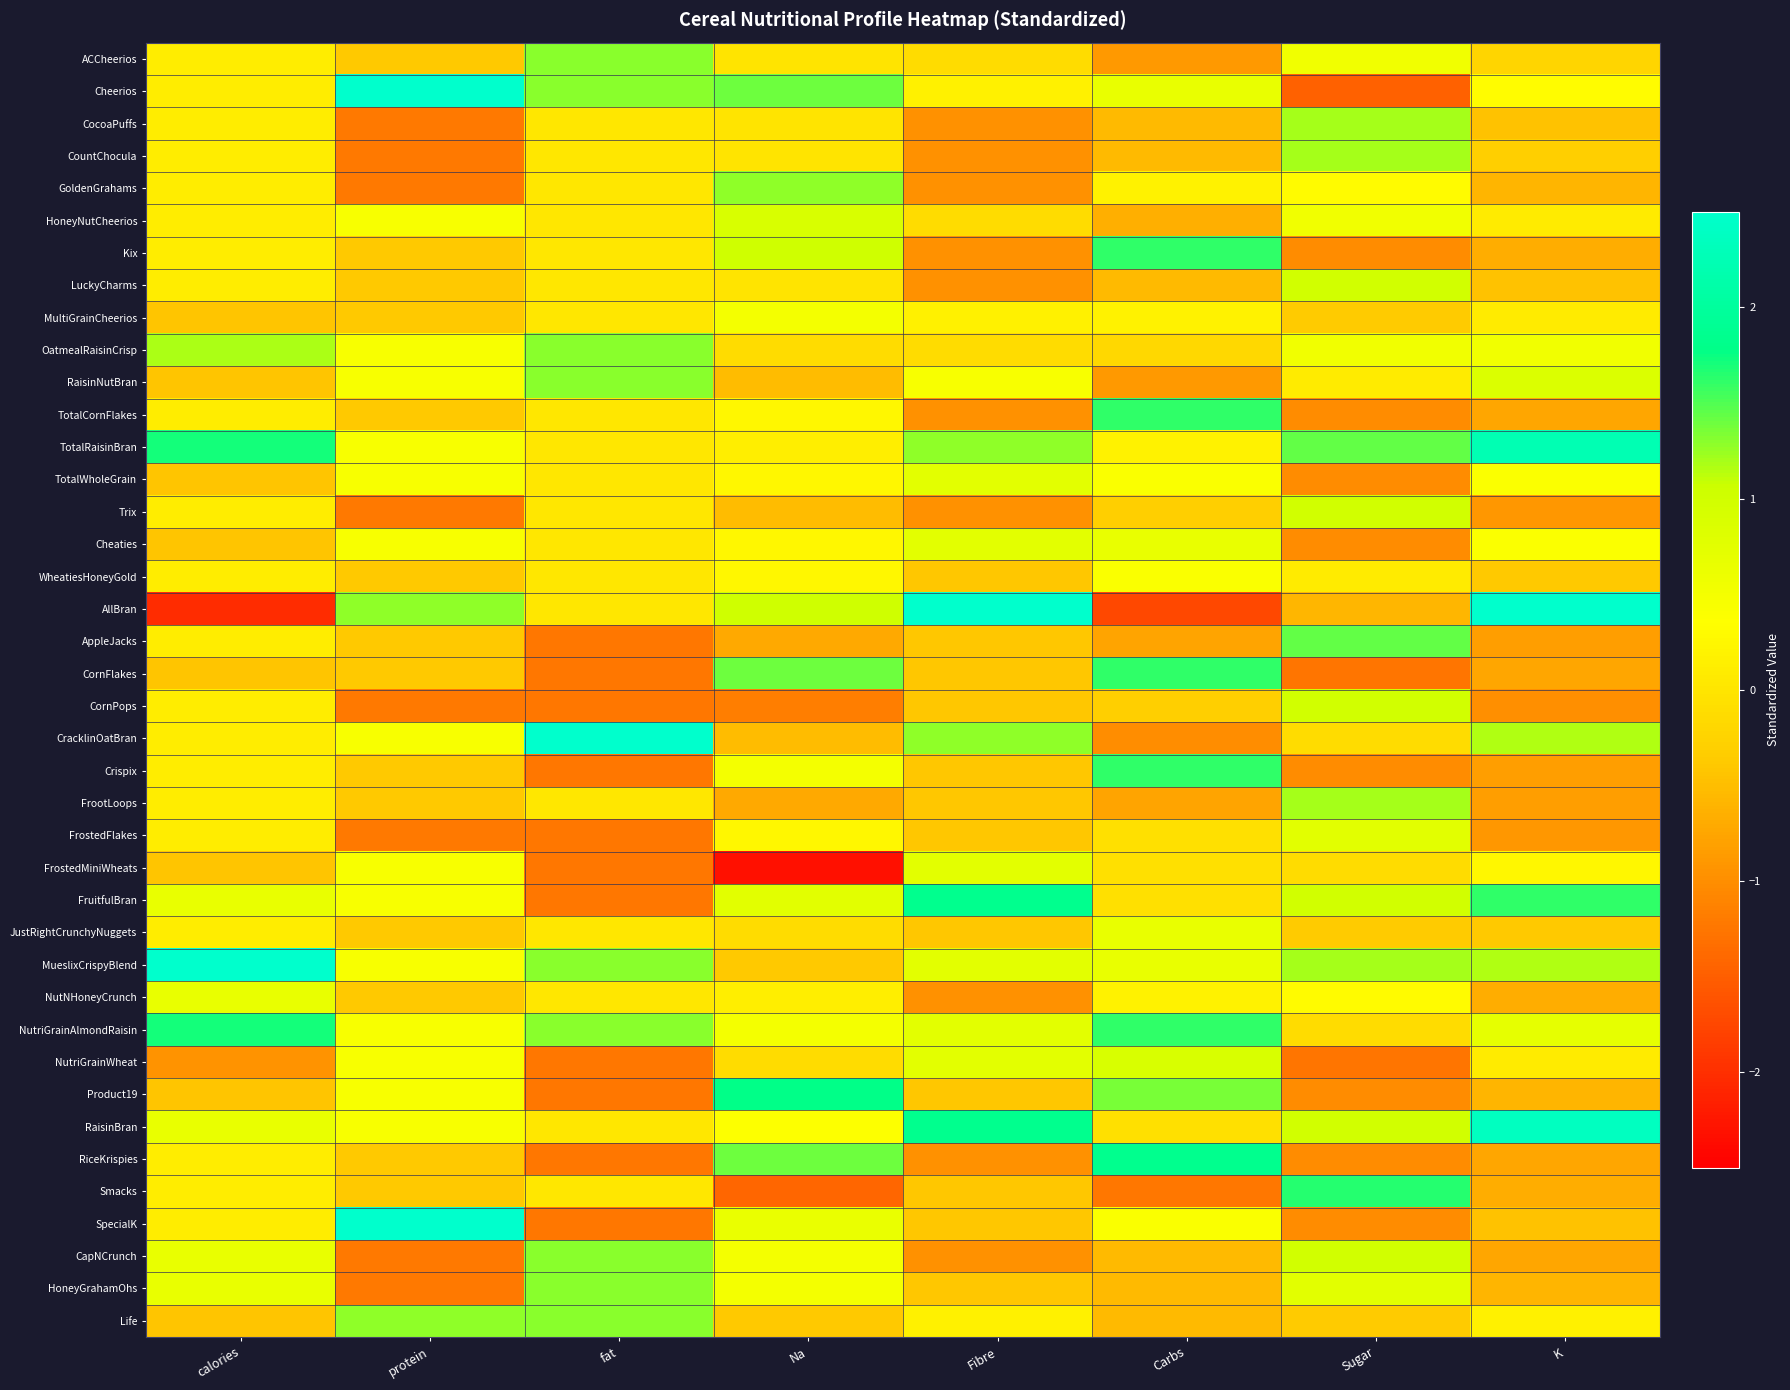

Reading left to right, extract all data points from this chart.

ACCheerios: calories=0.1	protein=-0.4	fat=1.3	Na=-0.0	Fibre=-0.1	Carbs=-0.9	Sugar=0.5	K=-0.2
Cheerios: calories=0.1	protein=2.9	fat=1.3	Na=1.4	Fibre=0.2	Carbs=0.7	Sugar=-1.5	K=0.3
CocoaPuffs: calories=0.1	protein=-1.2	fat=0.0	Na=-0.0	Fibre=-1.0	Carbs=-0.5	Sugar=1.2	K=-0.5
CountChocula: calories=0.1	protein=-1.2	fat=0.0	Na=-0.0	Fibre=-1.0	Carbs=-0.5	Sugar=1.2	K=-0.3
GoldenGrahams: calories=0.1	protein=-1.2	fat=0.0	Na=1.3	Fibre=-1.0	Carbs=0.2	Sugar=0.3	K=-0.6
HoneyNutCheerios: calories=0.1	protein=0.4	fat=0.0	Na=0.9	Fibre=-0.1	Carbs=-0.7	Sugar=0.5	K=0.1
Kix: calories=0.1	protein=-0.4	fat=0.0	Na=1.0	Fibre=-1.0	Carbs=1.6	Sugar=-1.0	K=-0.7
LuckyCharms: calories=0.1	protein=-0.4	fat=0.0	Na=-0.0	Fibre=-1.0	Carbs=-0.5	Sugar=1.0	K=-0.5
MultiGrainCheerios: calories=-0.4	protein=-0.4	fat=0.0	Na=0.5	Fibre=0.2	Carbs=0.2	Sugar=-0.4	K=0.1
OatmealRaisinCrisp: calories=1.2	protein=0.4	fat=1.3	Na=-0.1	Fibre=-0.1	Carbs=-0.2	Sugar=0.5	K=0.5
RaisinNutBran: calories=-0.4	protein=0.4	fat=1.3	Na=-0.5	Fibre=0.4	Carbs=-0.9	Sugar=0.1	K=0.9
TotalCornFlakes: calories=0.1	protein=-0.4	fat=0.0	Na=0.2	Fibre=-1.0	Carbs=1.6	Sugar=-1.0	K=-0.8
TotalRaisinBran: calories=1.7	protein=0.4	fat=0.0	Na=0.1	Fibre=1.3	Carbs=0.2	Sugar=1.4	K=2.2
TotalWholeGrain: calories=-0.4	protein=0.4	fat=0.0	Na=0.2	Fibre=0.7	Carbs=0.4	Sugar=-1.0	K=0.4
Trix: calories=0.1	protein=-1.2	fat=0.0	Na=-0.5	Fibre=-1.0	Carbs=-0.3	Sugar=1.0	K=-0.9
Cheaties: calories=-0.4	protein=0.4	fat=0.0	Na=0.2	Fibre=0.7	Carbs=0.7	Sugar=-1.0	K=0.4
WheatiesHoneyGold: calories=0.1	protein=-0.4	fat=0.0	Na=0.2	Fibre=-0.4	Carbs=0.4	Sugar=0.1	K=-0.4
AllBran: calories=-2.0	protein=1.3	fat=0.0	Na=1.0	Fibre=4.1	Carbs=-1.7	Sugar=-0.6	K=3.6
AppleJacks: calories=0.1	protein=-0.4	fat=-1.2	Na=-0.7	Fibre=-0.4	Carbs=-0.8	Sugar=1.4	K=-0.8
CornFlakes: calories=-0.4	protein=-0.4	fat=-1.2	Na=1.4	Fibre=-0.4	Carbs=1.6	Sugar=-1.3	K=-0.8
CornPops: calories=0.1	protein=-1.2	fat=-1.2	Na=-1.2	Fibre=-0.4	Carbs=-0.3	Sugar=1.0	K=-1.0
CracklinOatBran: calories=0.1	protein=0.4	fat=2.6	Na=-0.5	Fibre=1.3	Carbs=-1.0	Sugar=-0.1	K=1.2
Crispix: calories=0.1	protein=-0.4	fat=-1.2	Na=0.5	Fibre=-0.4	Carbs=1.6	Sugar=-1.0	K=-0.8
FrootLoops: calories=0.1	protein=-0.4	fat=0.0	Na=-0.7	Fibre=-0.4	Carbs=-0.8	Sugar=1.2	K=-0.8
FrostedFlakes: calories=0.1	protein=-1.2	fat=-1.2	Na=0.2	Fibre=-0.4	Carbs=-0.1	Sugar=0.8	K=-0.9
FrostedMiniWheats: calories=-0.4	protein=0.4	fat=-1.2	Na=-2.3	Fibre=0.7	Carbs=-0.1	Sugar=-0.1	K=0.2
FruitfulBran: calories=0.6	protein=0.4	fat=-1.2	Na=0.8	Fibre=1.8	Carbs=-0.1	Sugar=1.0	K=1.6
JustRightCrunchyNuggets: calories=0.1	protein=-0.4	fat=0.0	Na=-0.1	Fibre=-0.4	Carbs=0.7	Sugar=-0.4	K=-0.4
MueslixCrispyBlend: calories=2.8	protein=0.4	fat=1.3	Na=-0.4	Fibre=0.7	Carbs=0.7	Sugar=1.2	K=1.2
NutNHoneyCrunch: calories=0.6	protein=-0.4	fat=0.0	Na=0.1	Fibre=-1.0	Carbs=0.2	Sugar=0.3	K=-0.7
NutriGrainAlmondRaisin: calories=1.7	protein=0.4	fat=1.3	Na=0.5	Fibre=0.7	Carbs=1.6	Sugar=-0.1	K=0.7
NutriGrainWheat: calories=-1.0	protein=0.4	fat=-1.2	Na=-0.1	Fibre=0.7	Carbs=0.9	Sugar=-1.3	K=0.1
Product19: calories=-0.4	protein=0.4	fat=-1.2	Na=1.8	Fibre=-0.4	Carbs=1.4	Sugar=-1.0	K=-0.6
RaisinBran: calories=0.6	protein=0.4	fat=0.0	Na=0.4	Fibre=1.8	Carbs=-0.1	Sugar=1.0	K=2.4
RiceKrispies: calories=0.1	protein=-0.4	fat=-1.2	Na=1.4	Fibre=-1.0	Carbs=1.8	Sugar=-1.0	K=-0.8
Smacks: calories=0.1	protein=-0.4	fat=0.0	Na=-1.4	Fibre=-0.4	Carbs=-1.2	Sugar=1.6	K=-0.7
SpecialK: calories=0.1	protein=2.9	fat=-1.2	Na=0.6	Fibre=-0.4	Carbs=0.4	Sugar=-1.0	K=-0.5
CapNCrunch: calories=0.6	protein=-1.2	fat=1.3	Na=0.5	Fibre=-1.0	Carbs=-0.5	Sugar=1.0	K=-0.8
HoneyGrahamOhs: calories=0.6	protein=-1.2	fat=1.3	Na=0.5	Fibre=-0.4	Carbs=-0.5	Sugar=0.8	K=-0.6
Life: calories=-0.4	protein=1.3	fat=1.3	Na=-0.4	Fibre=0.2	Carbs=-0.5	Sugar=-0.4	K=0.2